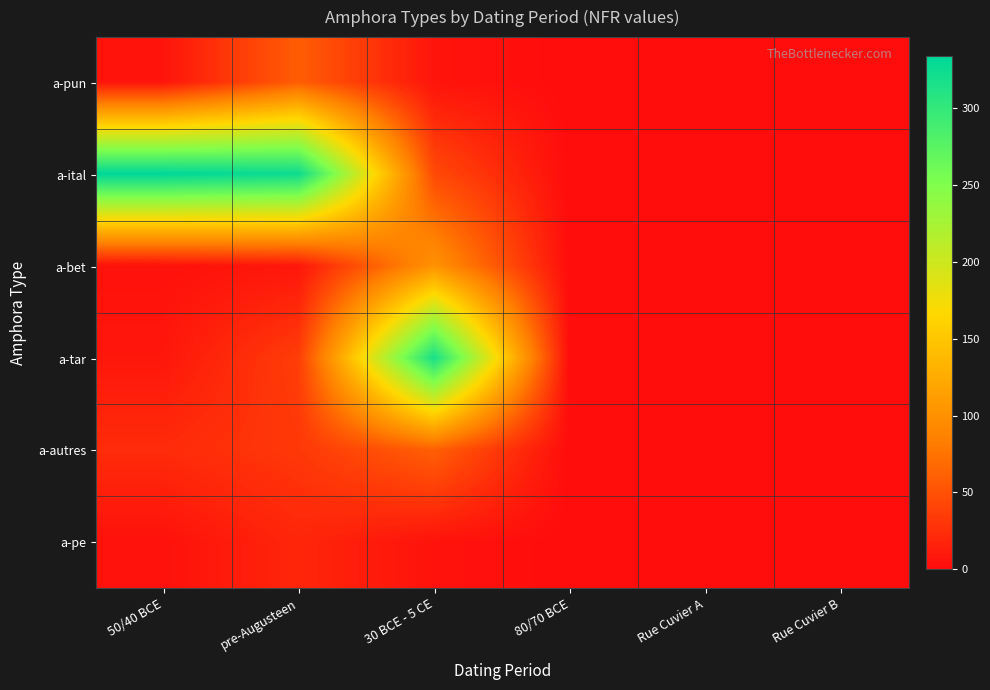

At how many categories does at least one series exceed 116?

3